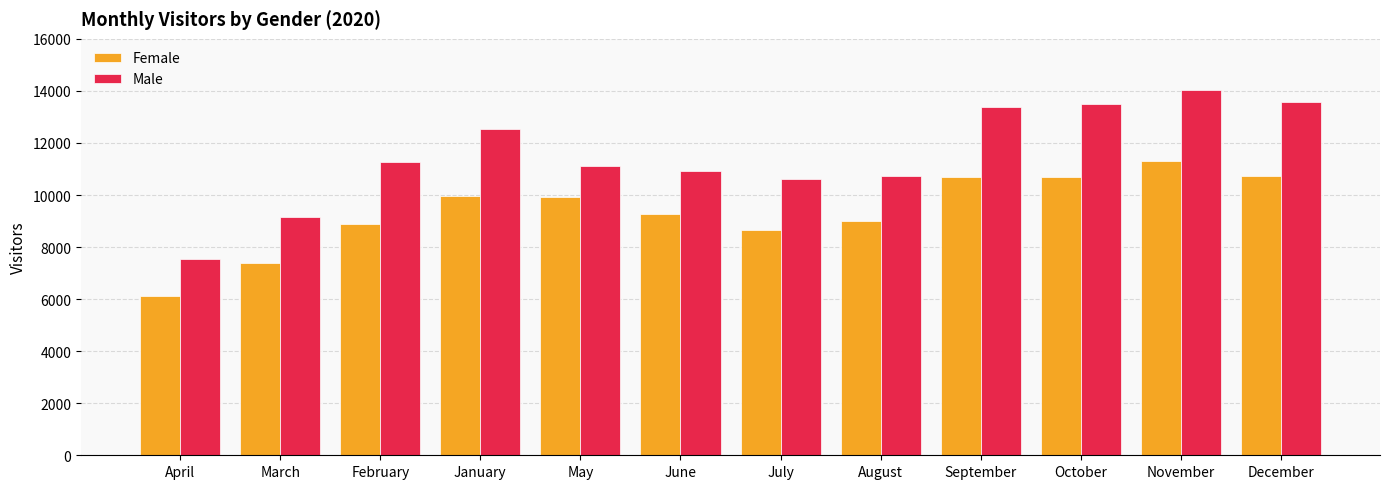

Which category has the highest value in the Male series?

November